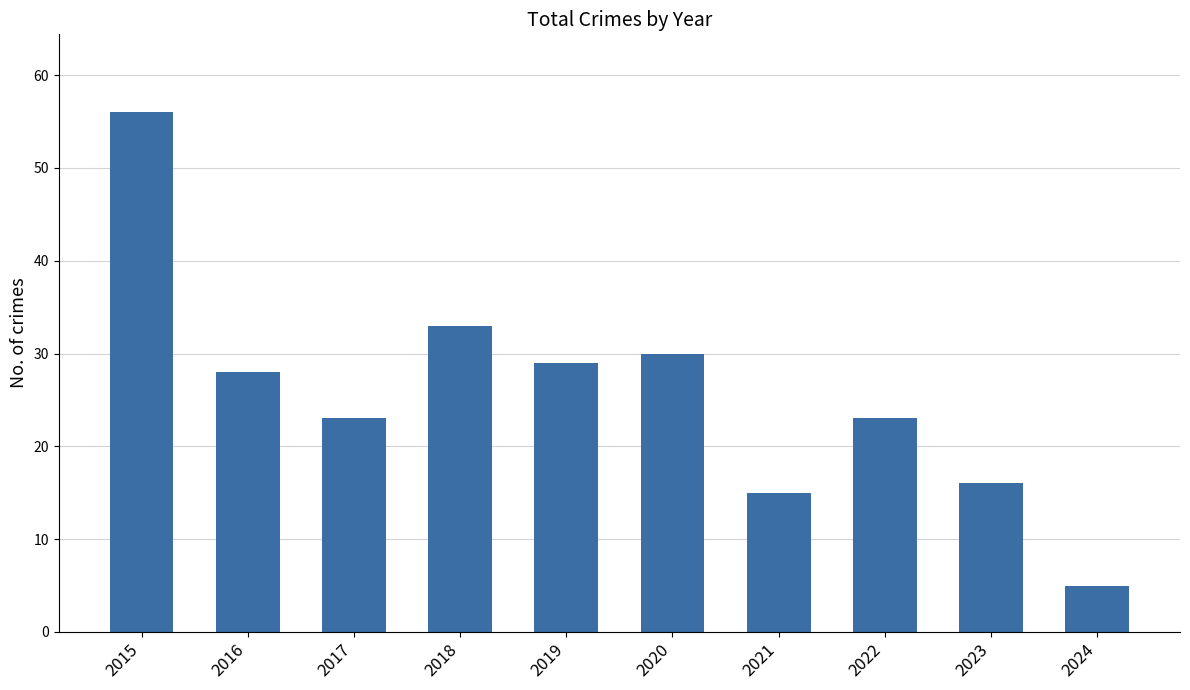

Is it true that the value at 2019 is 29?

True